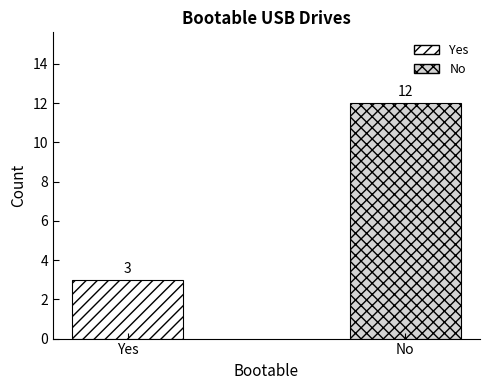

The value at No is 19. True or false?

False